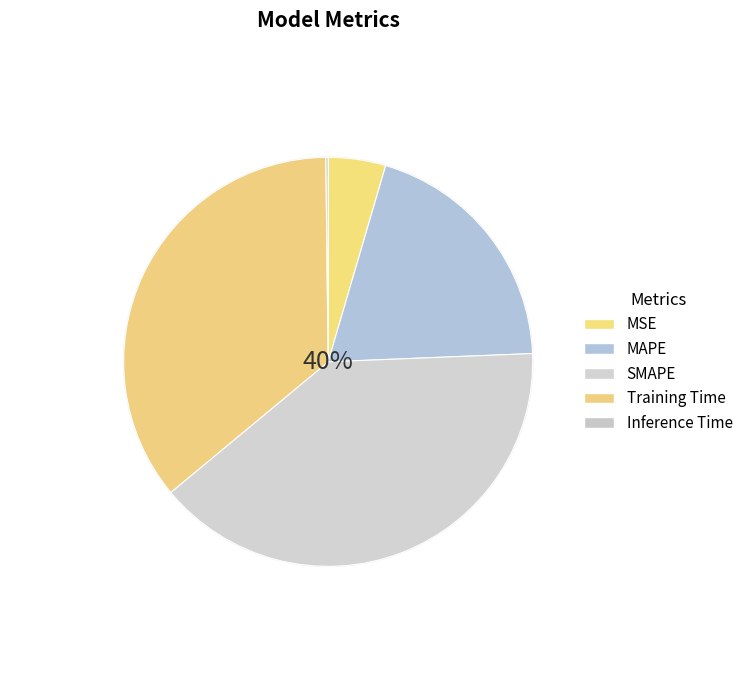

What is the change in value from SMAPE to Training Time?

-0.2